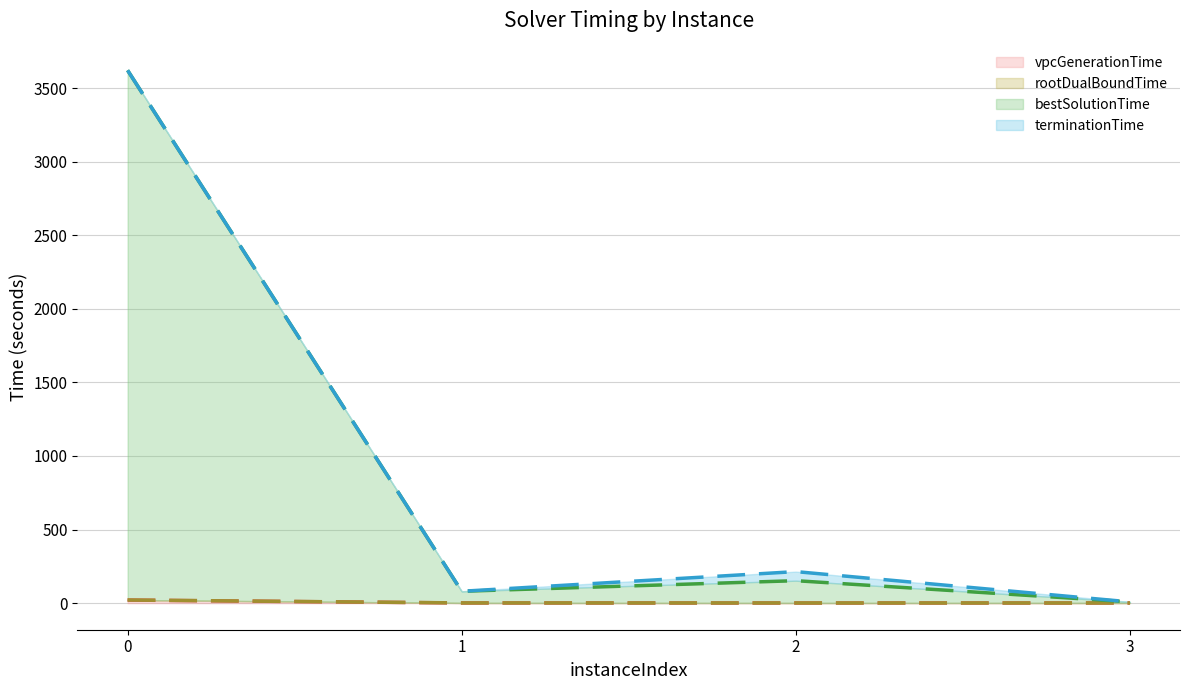

What is the value of the bestSolutionTime point at the 2nd from the left?

80.2